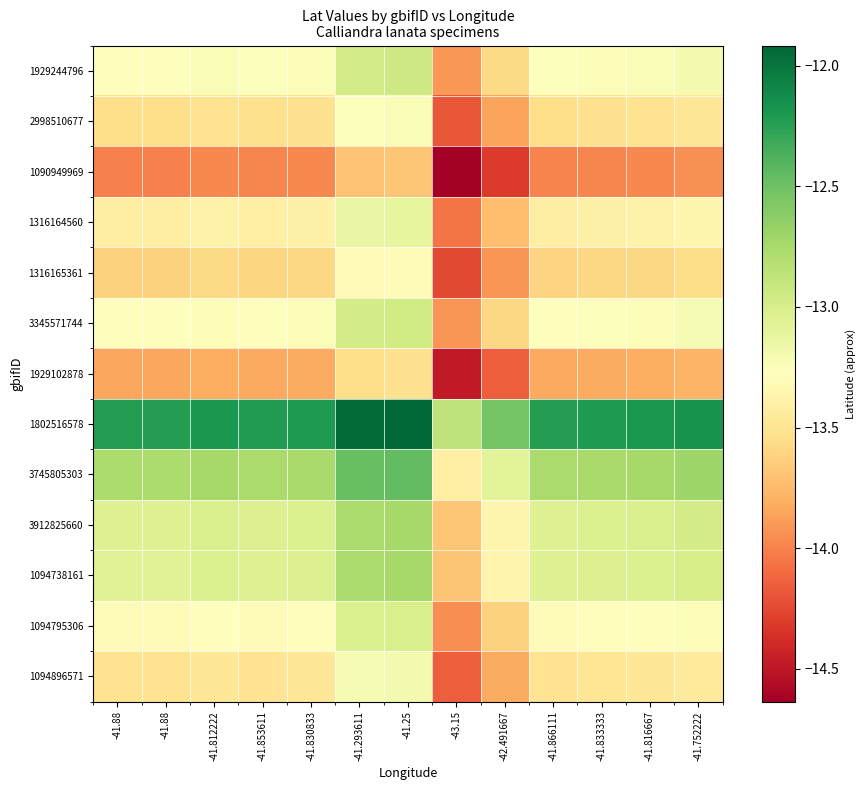

At -41.88, list the series in order from largest to smallest.

1802516578, 3745805303, 3912825660, 1094738161, 1929244796, 3345571744, 1094795306, 1316164560, 1094896571, 2998510677, 1316165361, 1929102878, 1090949969